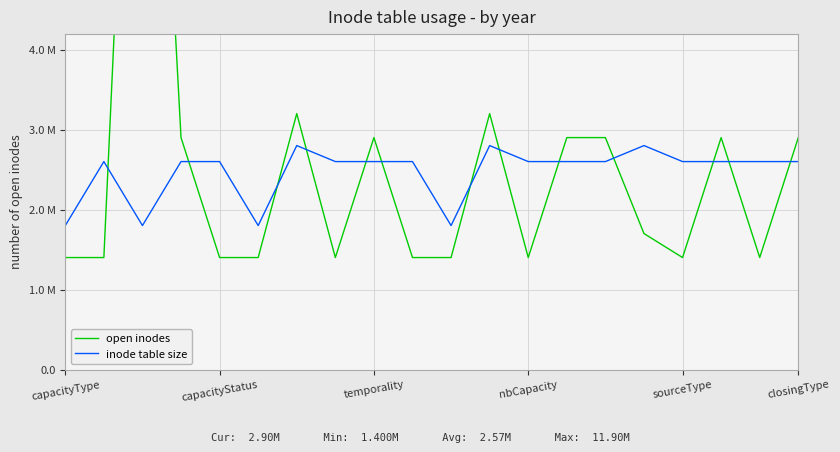

True or false: inode table size has more than 0 interior local peaks.

True